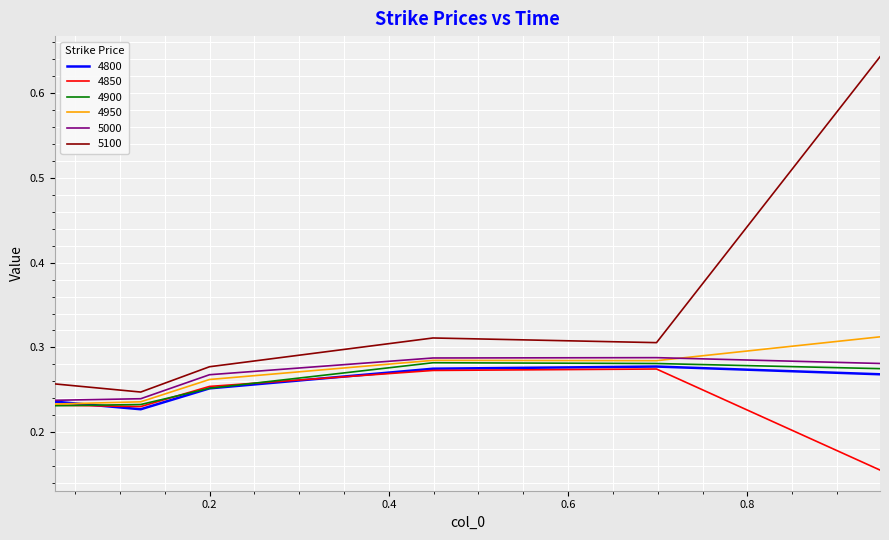

True or false: 4850 and 5100 intersect in this chart.

False